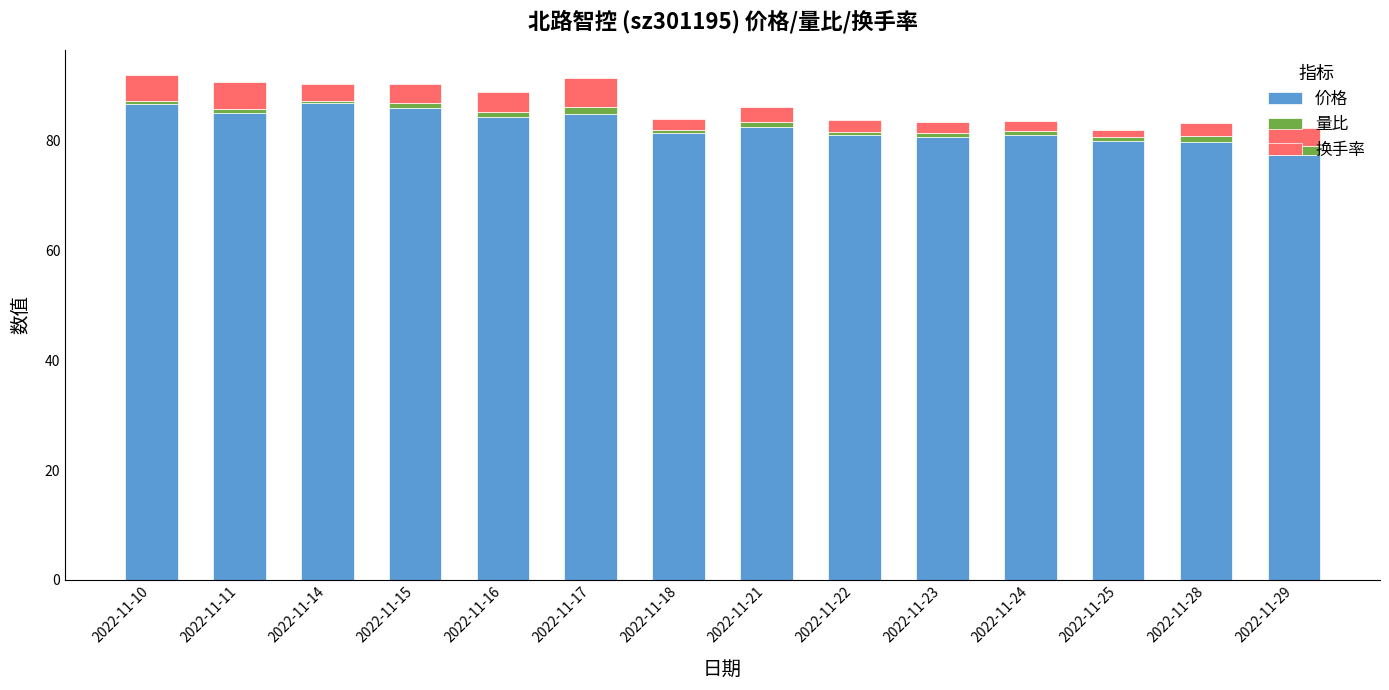

Does the chart contain any negative values?

No